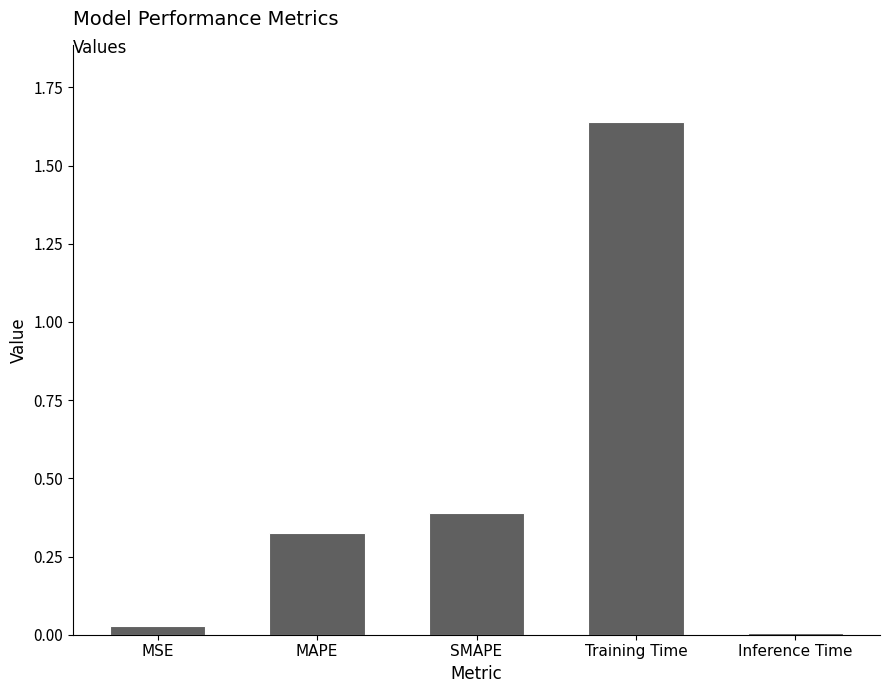

Which label corresponds to the smallest value in the chart?

Inference Time